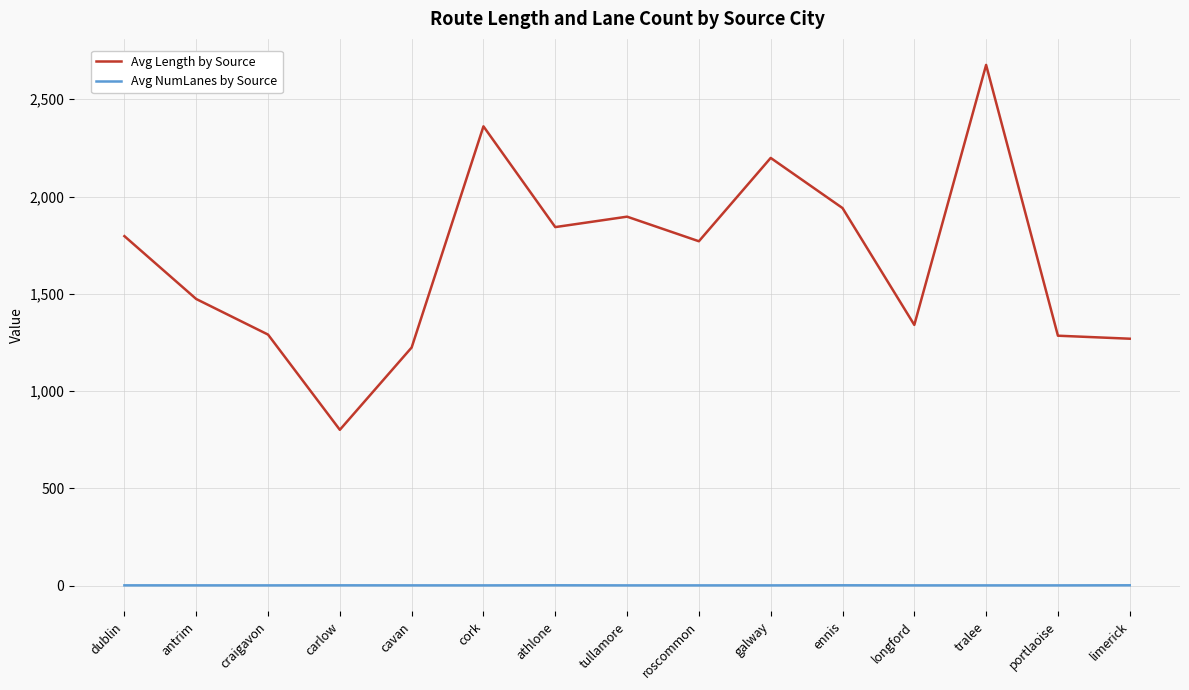

Which series has the widest spread of values?

Avg Length by Source